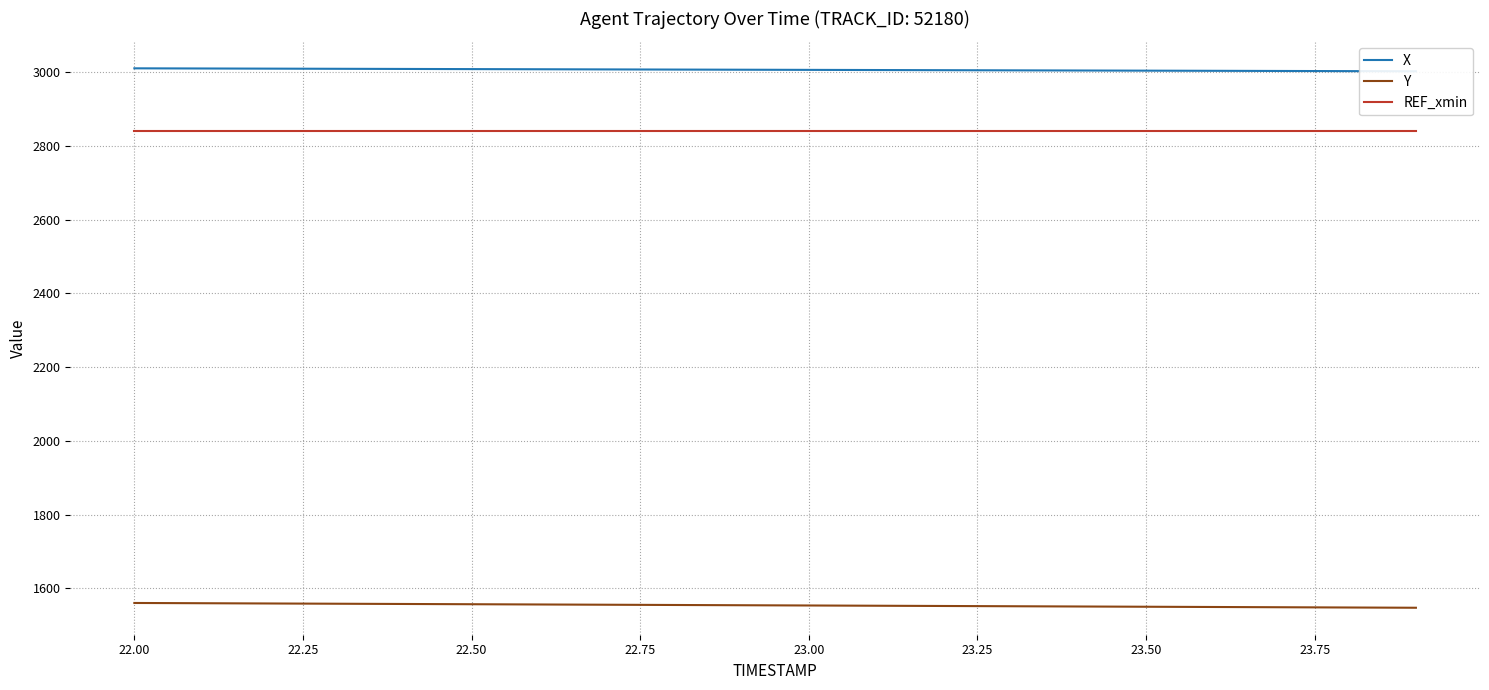

How many data points in Y are above 1554?

10